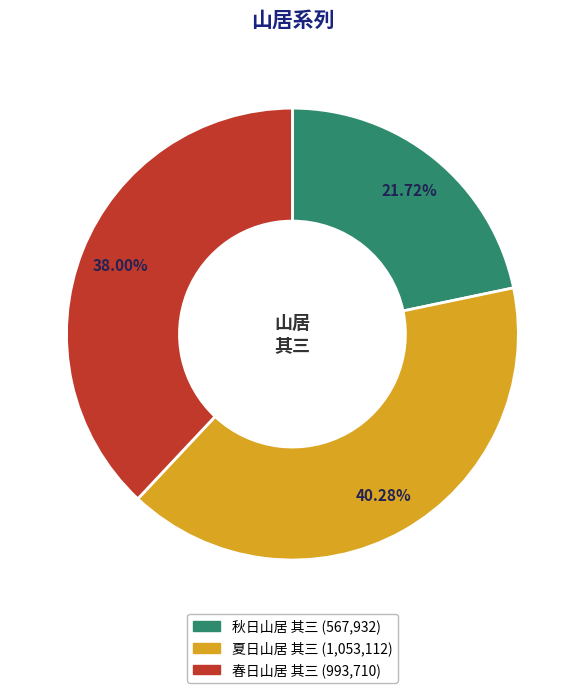

To the nearest percent, what is the difference between the 夏日山居 其三 and 秋日山居 其三 slice percentages?

19%